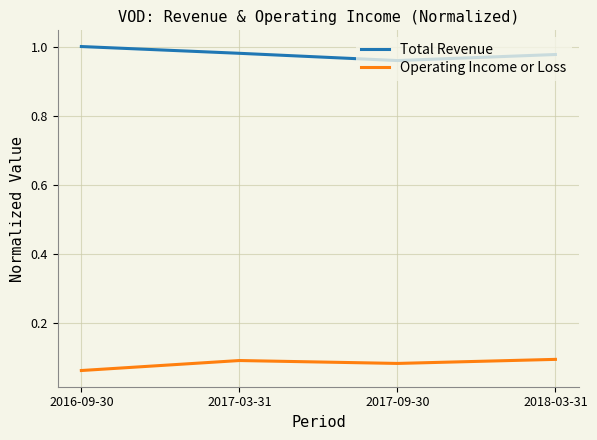

True or false: Total Revenue and Operating Income or Loss cross at least once.

False